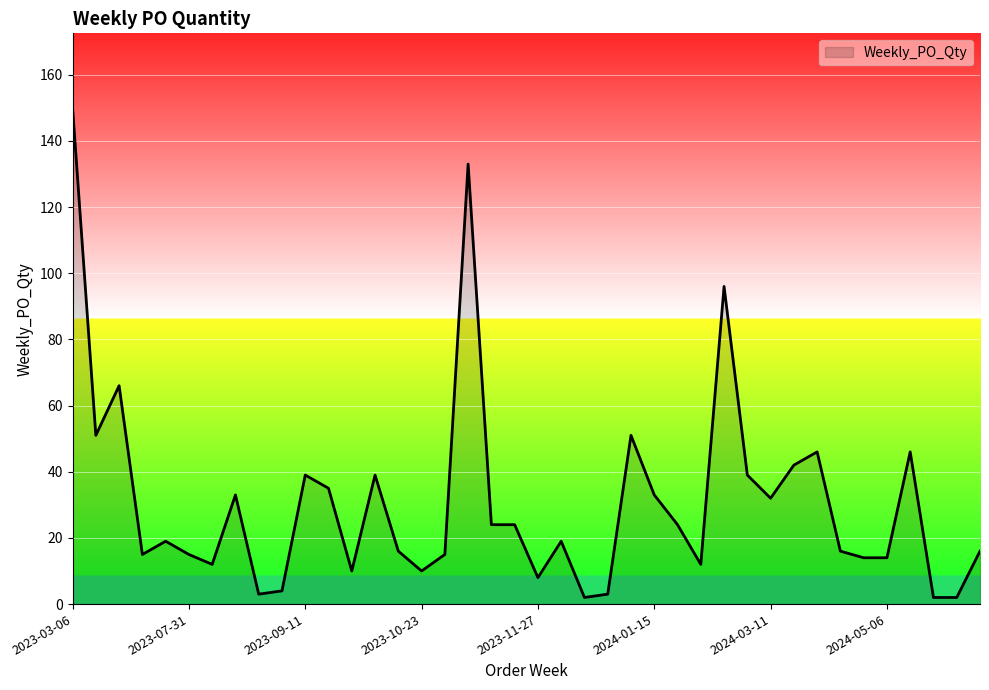

What is the maximum value shown in the chart?

150